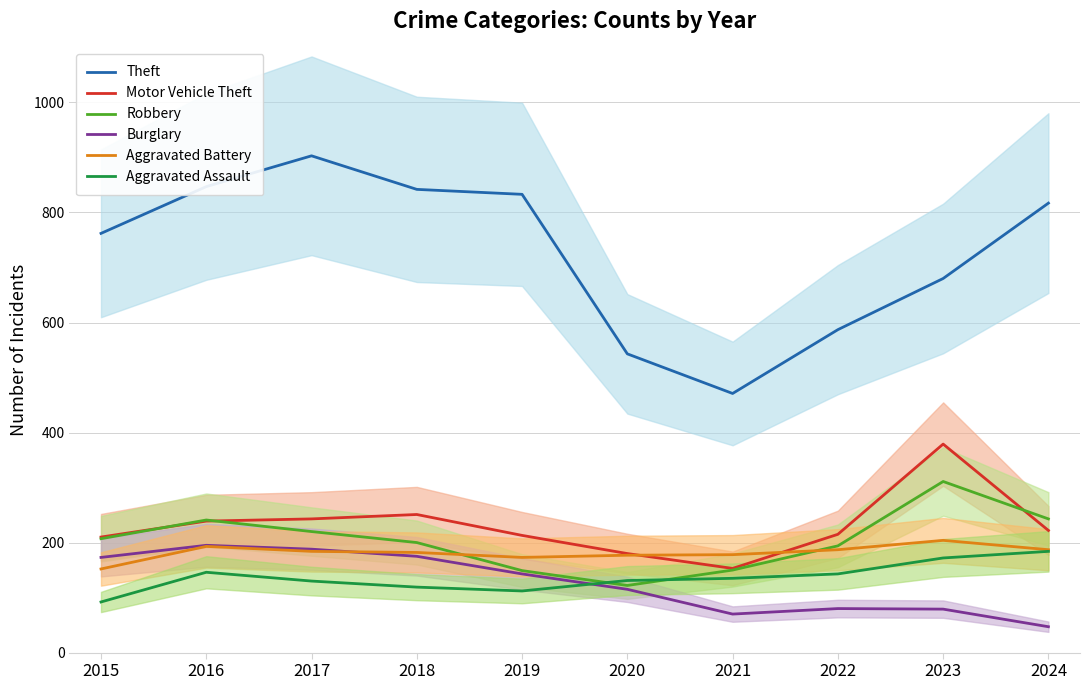

Is it true that Aggravated Assault equals 135 at 2021?

True